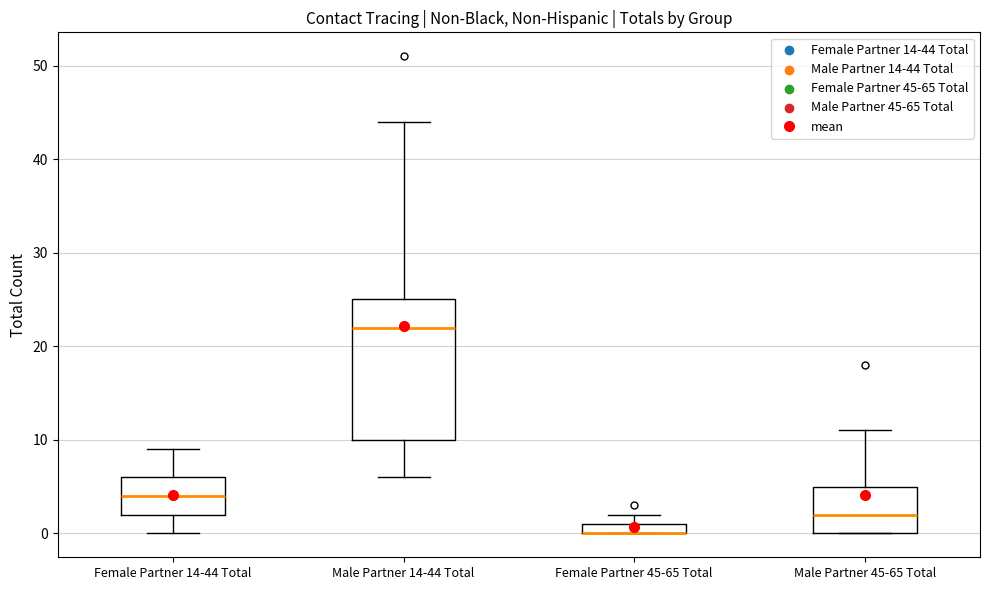

Where does the lower whisker of the box for Male Partner 14-44 Total end on the y-axis? The values are not printed on the chart, so give them approximately, as read against the axis.

6